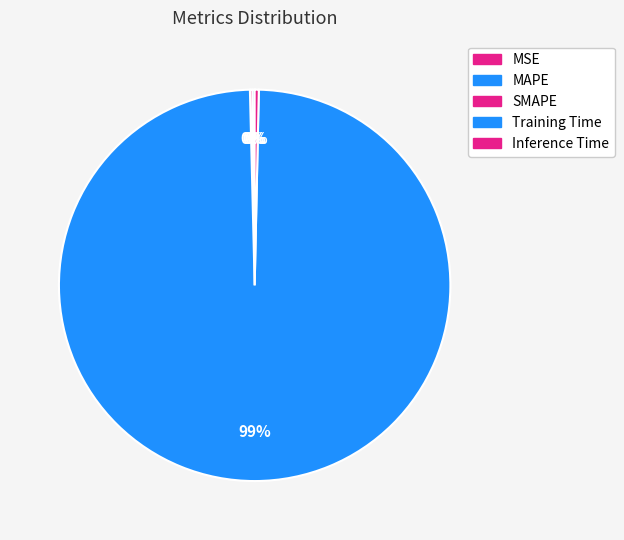

What percentage is the Training Time slice, to the nearest percent?

99%